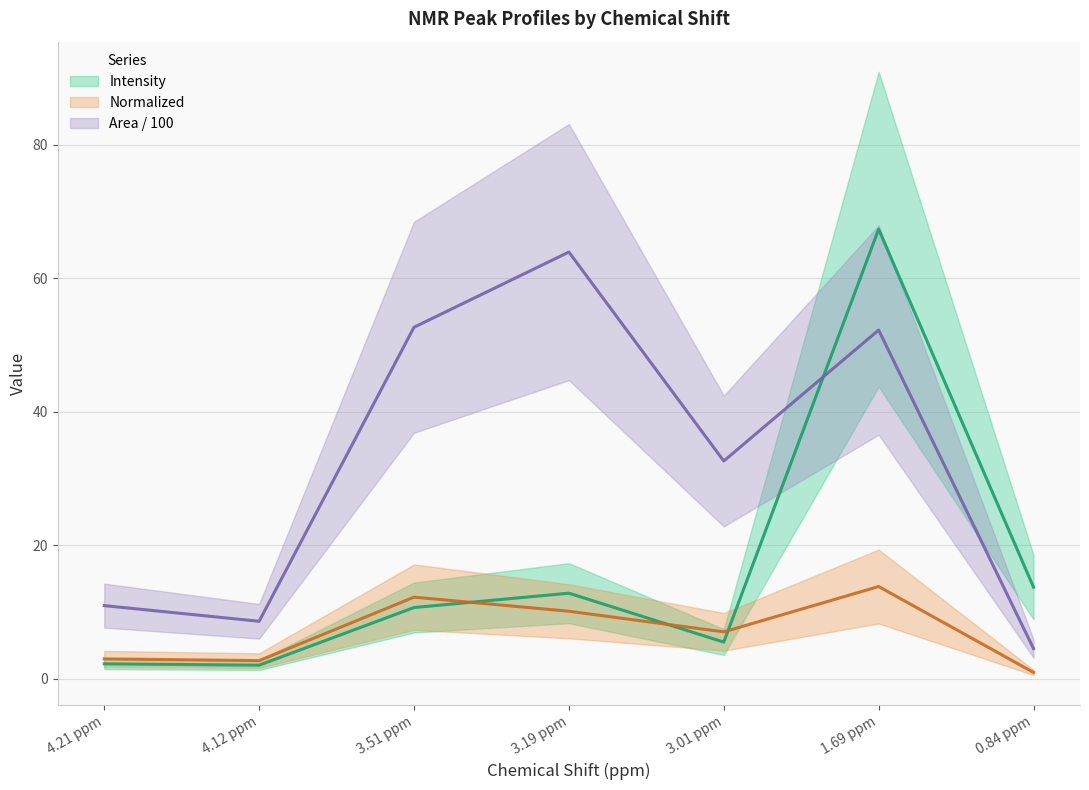

In normalized (mean), how many points are higher than both neighbors (excluding endpoints)?

2